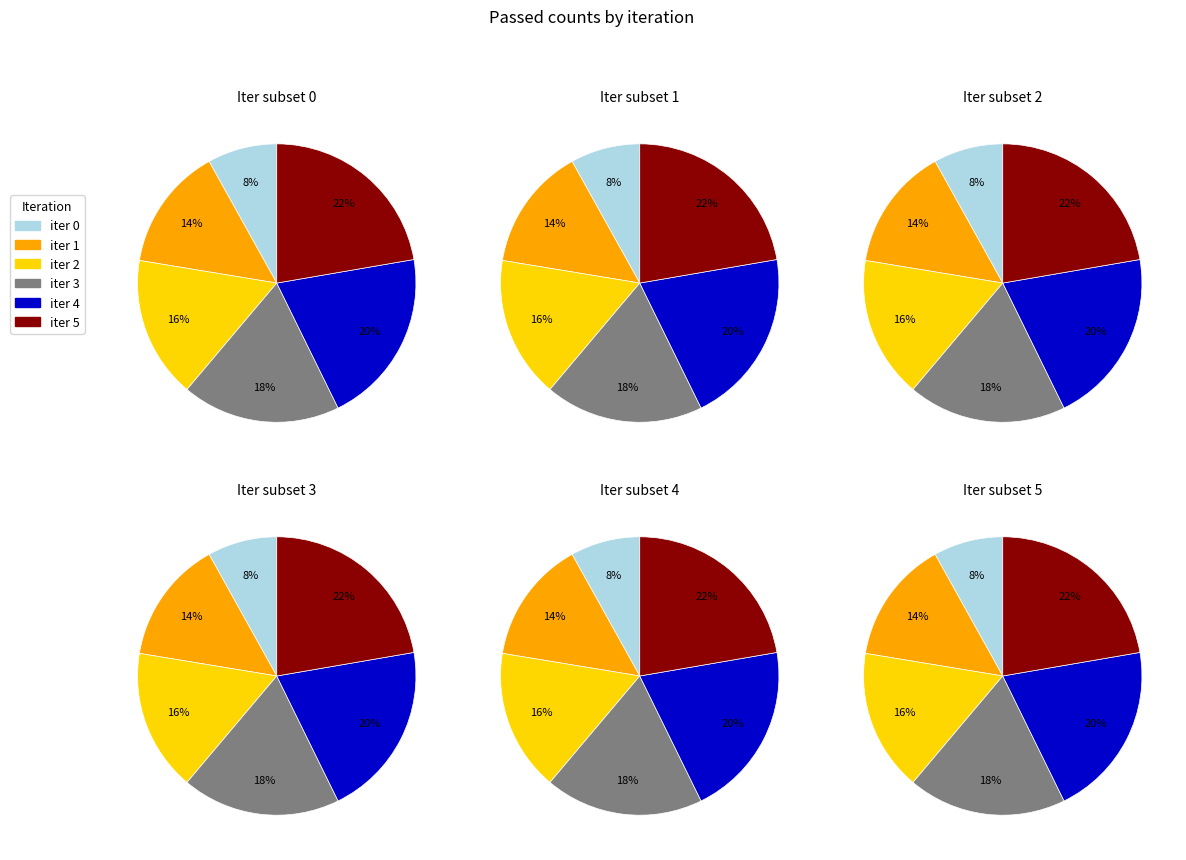

Is 4 the majority of the pie?

No